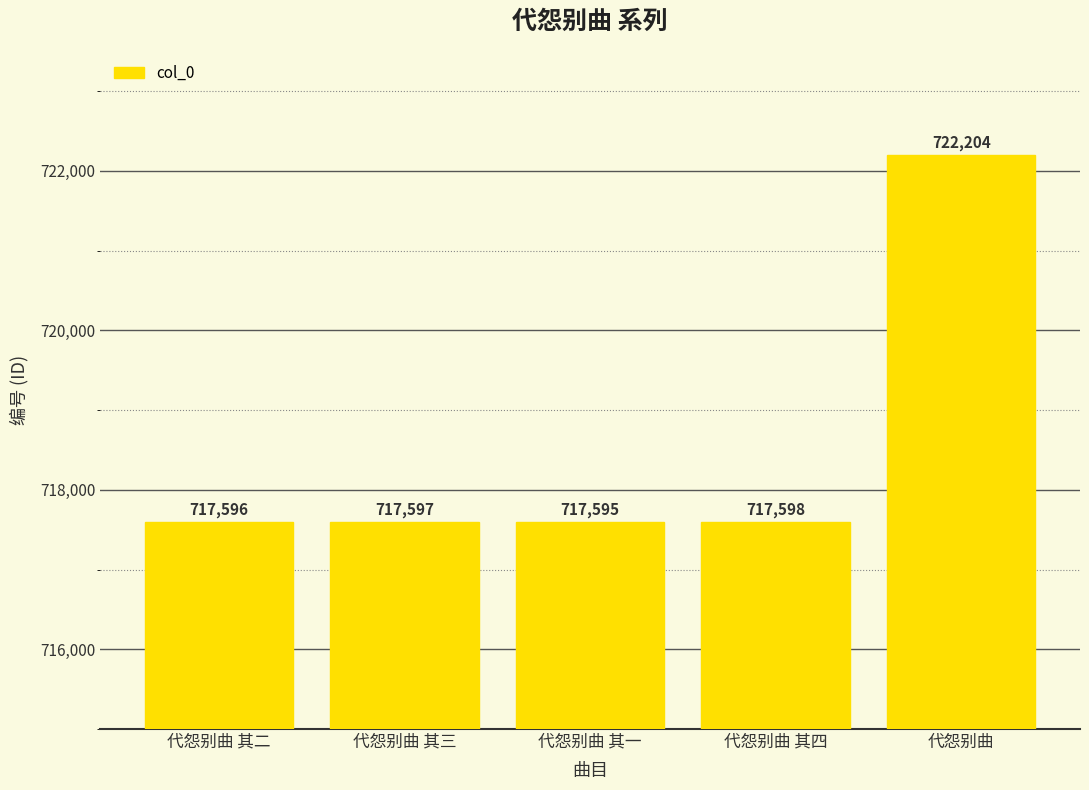

At which label is the value closest to 719899?

代怨别曲 其四